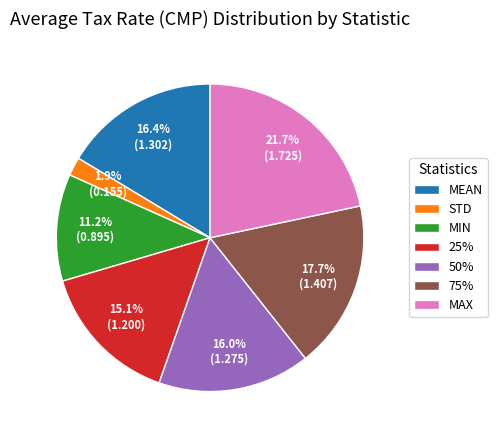

Is STD the majority of the pie?

No